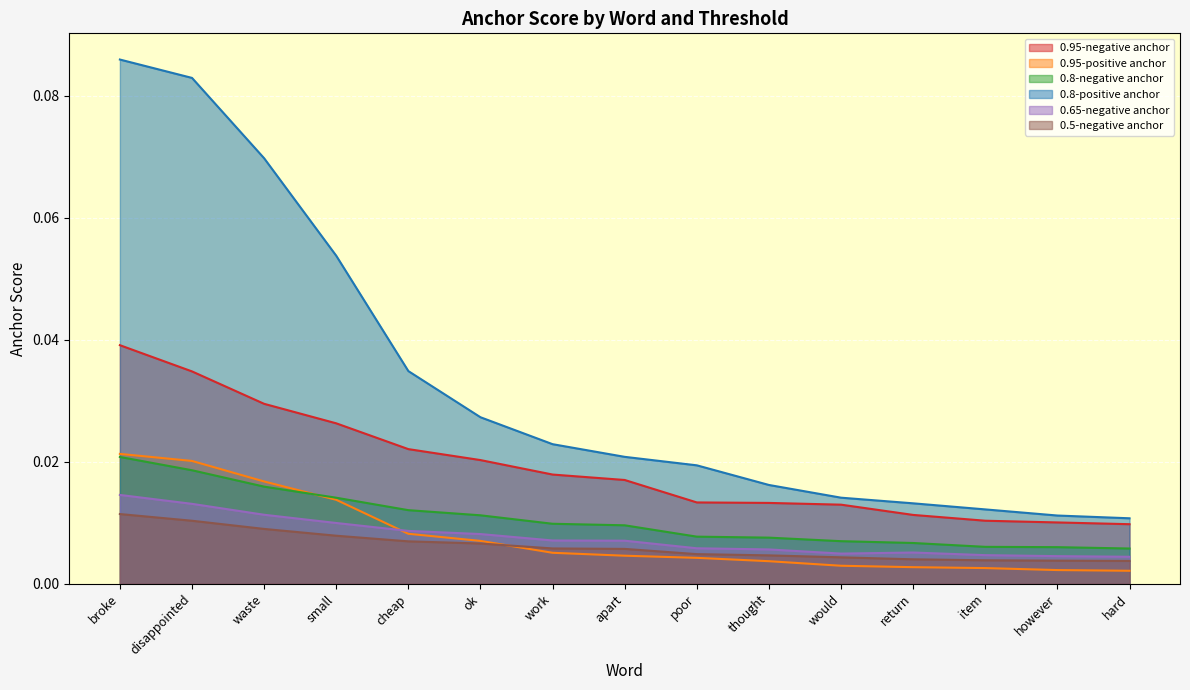

In 0.65-negative anchor, how many points are lower than both neighbors (excluding endpoints)?

1